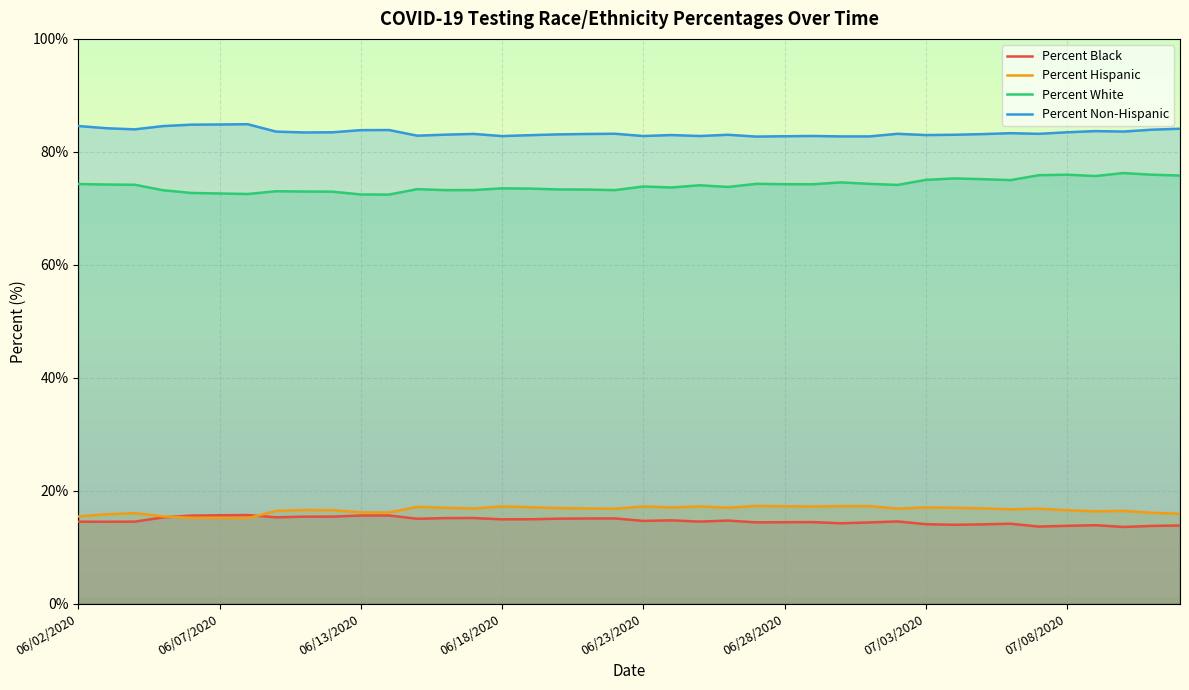

At which label does Percent White reach its peak?

07/10/2020